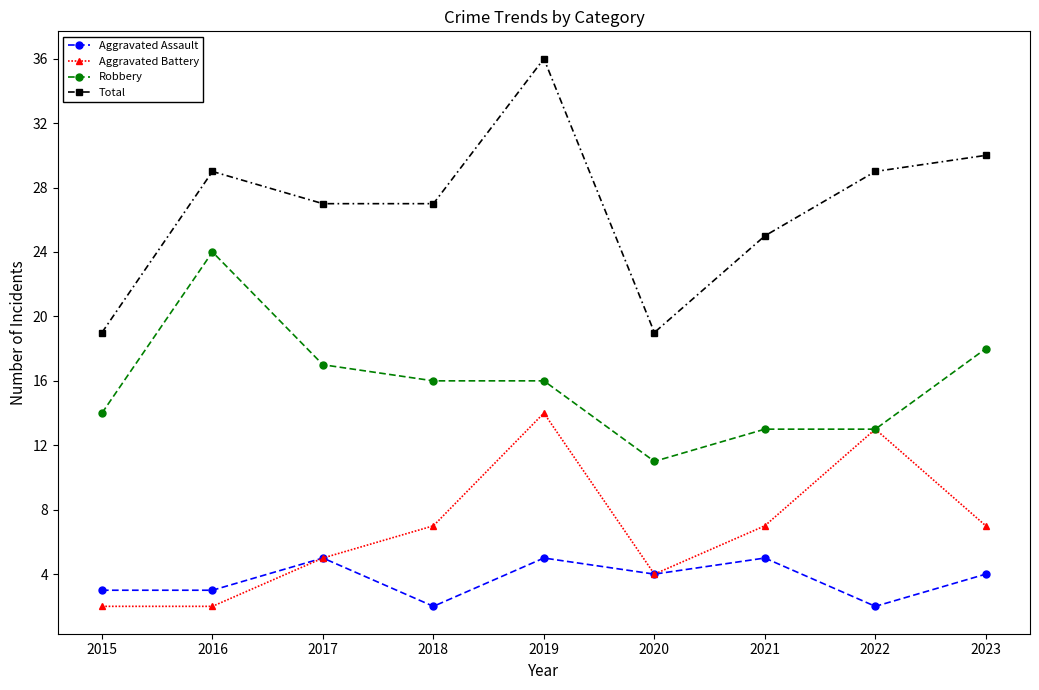

What is the highest value of the Robbery series?

24